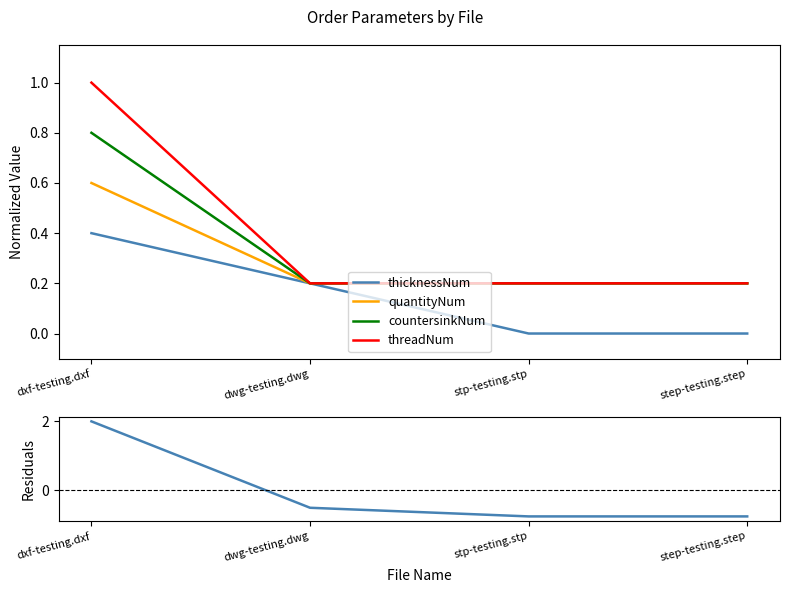

What is the difference between the maximum and minimum values in the thicknessNum series?

0.4